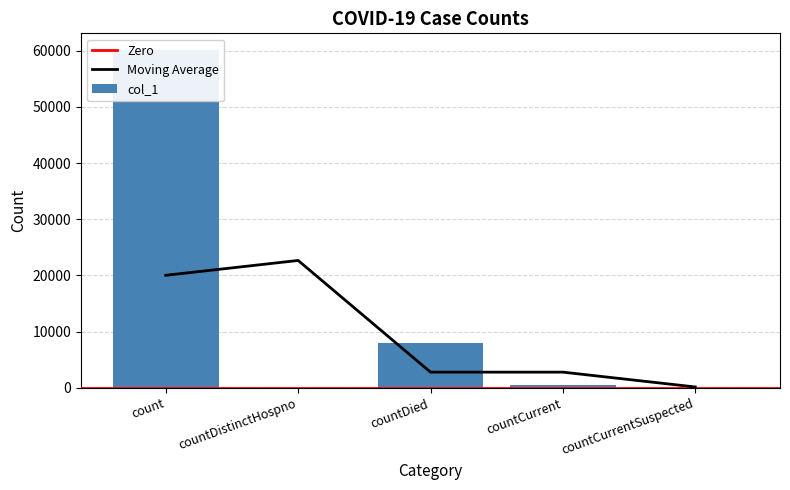

What is the sum of the values at countCurrent and countDistinctHospno?

460